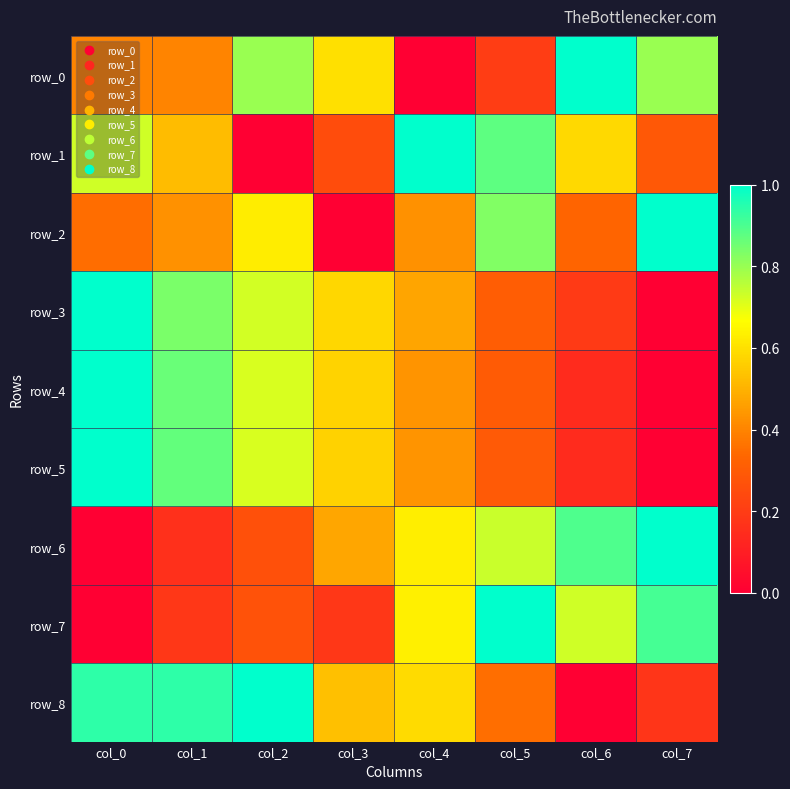

Rank the categories by row_8 value from lowest to highest.

col_6, col_7, col_5, col_3, col_4, col_0, col_1, col_2